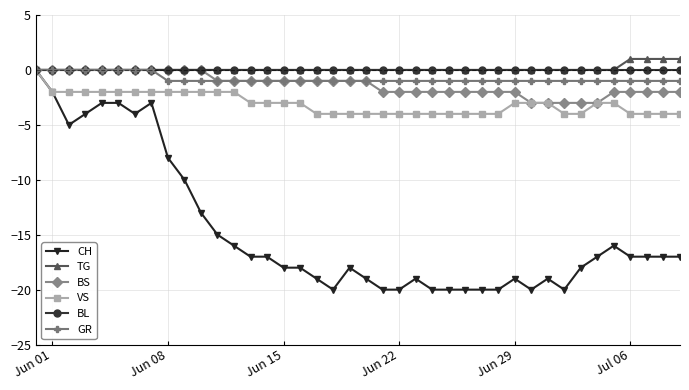

At how many categories does at least one series exceed -7?

40